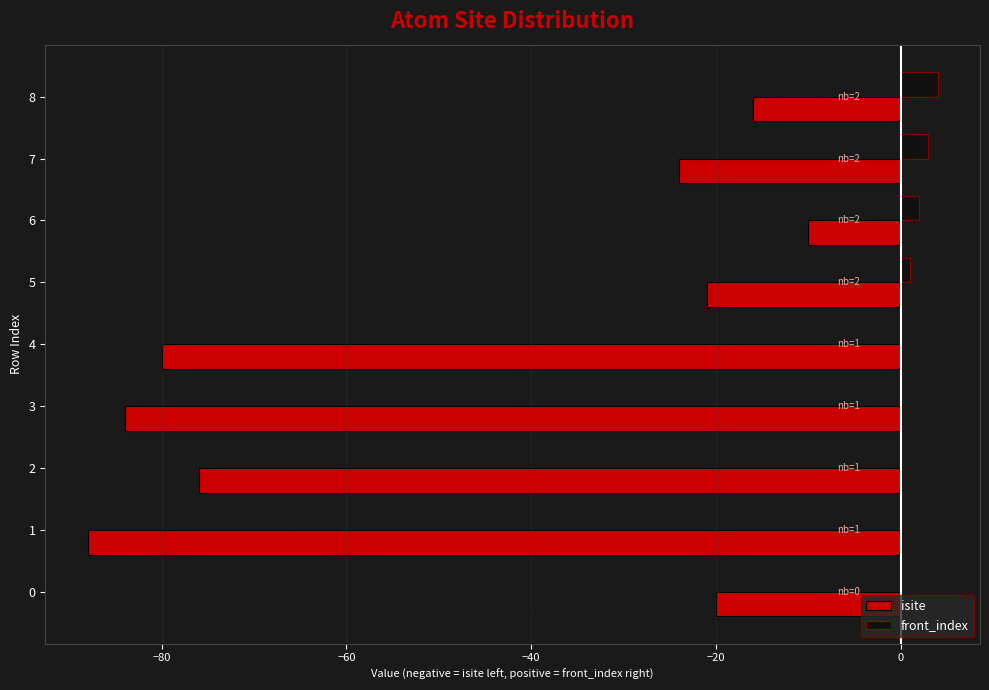

Between 4 and 7, which series saw the biggest shift?

isite